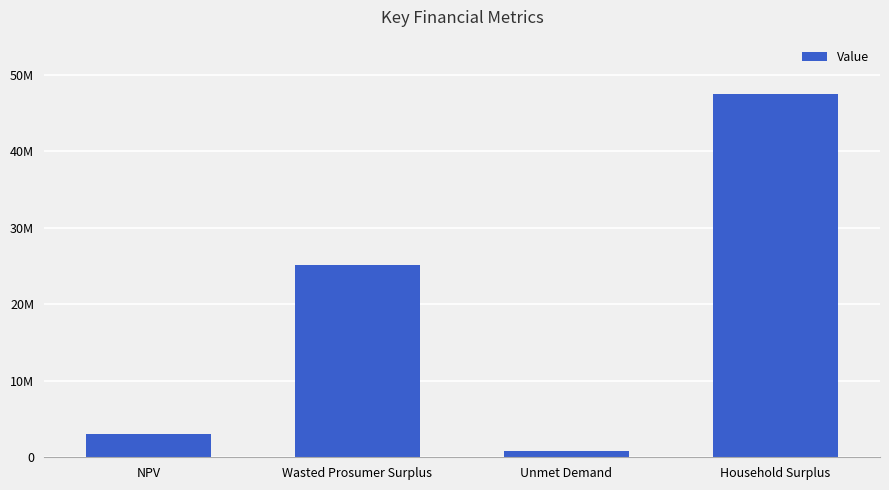

Which label corresponds to the largest value in the chart?

Household Surplus